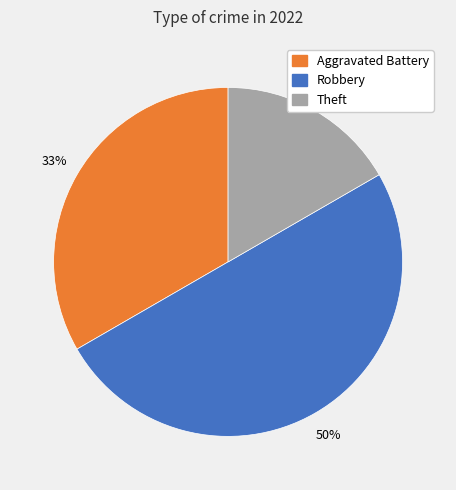

To the nearest percent, what is the average slice percentage?

33%